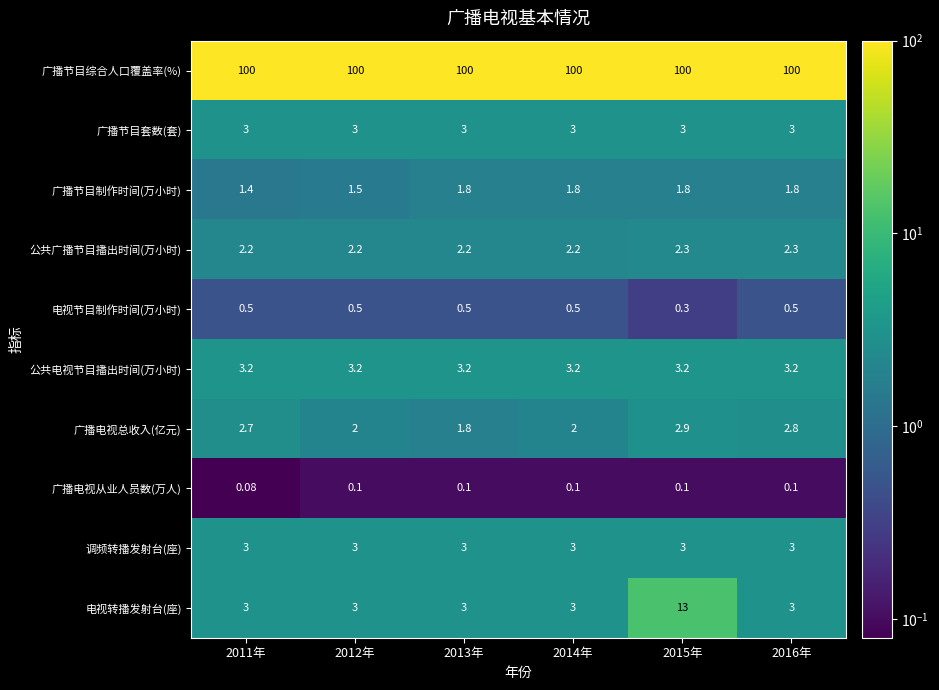

What is the total value across all series at 2013年?

118.6